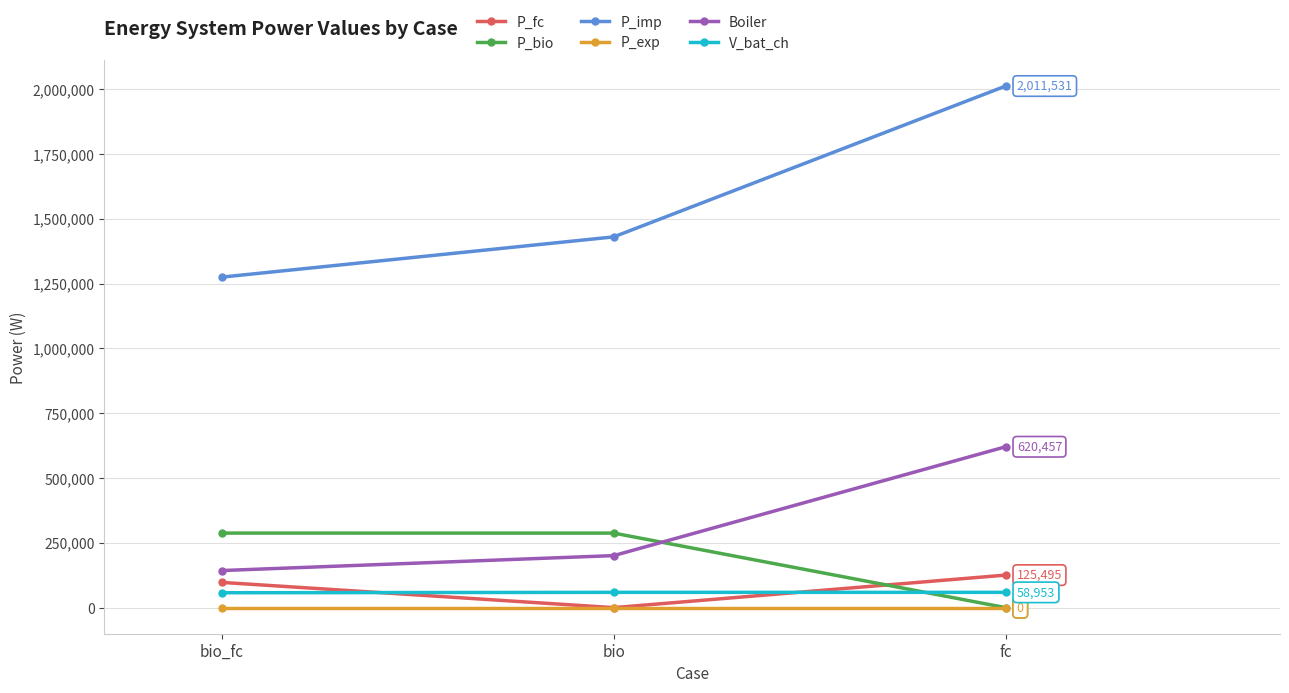

How many values in the P_fc series are below 97355?

1